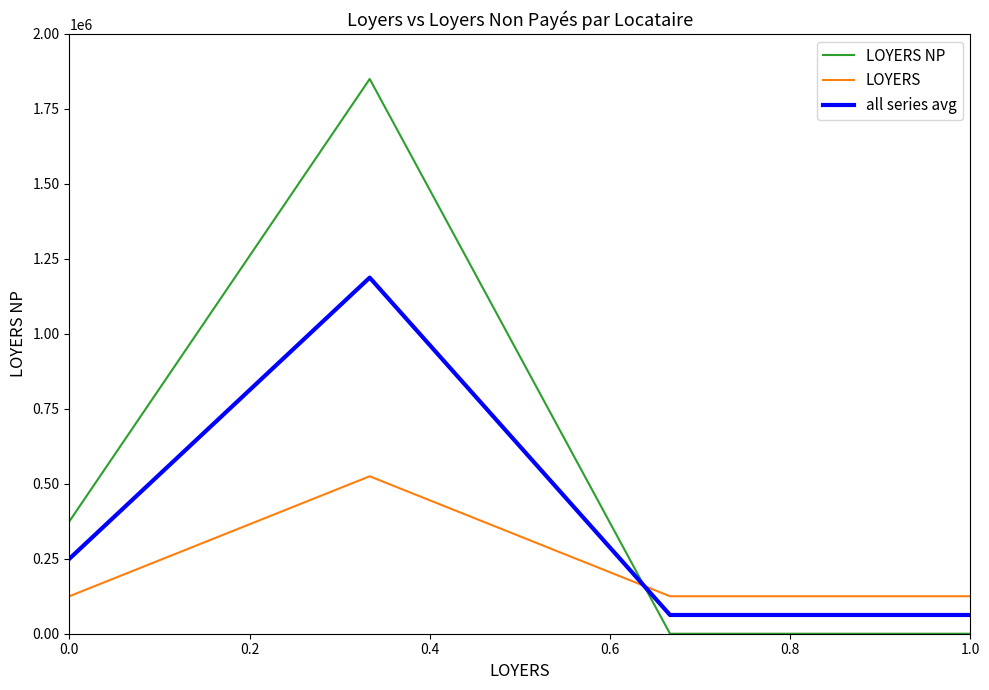

Which series has the largest range (max minus min)?

LOYERS NP